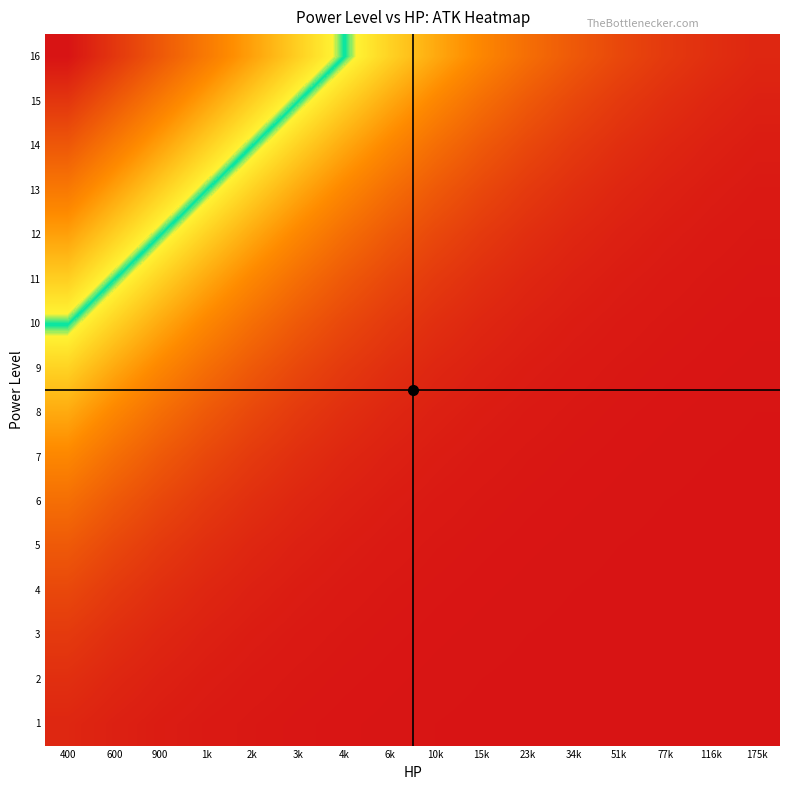

List the series in order of their peak value, highest first.

16, 15, 14, 13, 12, 11, 10, 9, 8, 7, 6, 5, 4, 3, 2, 1